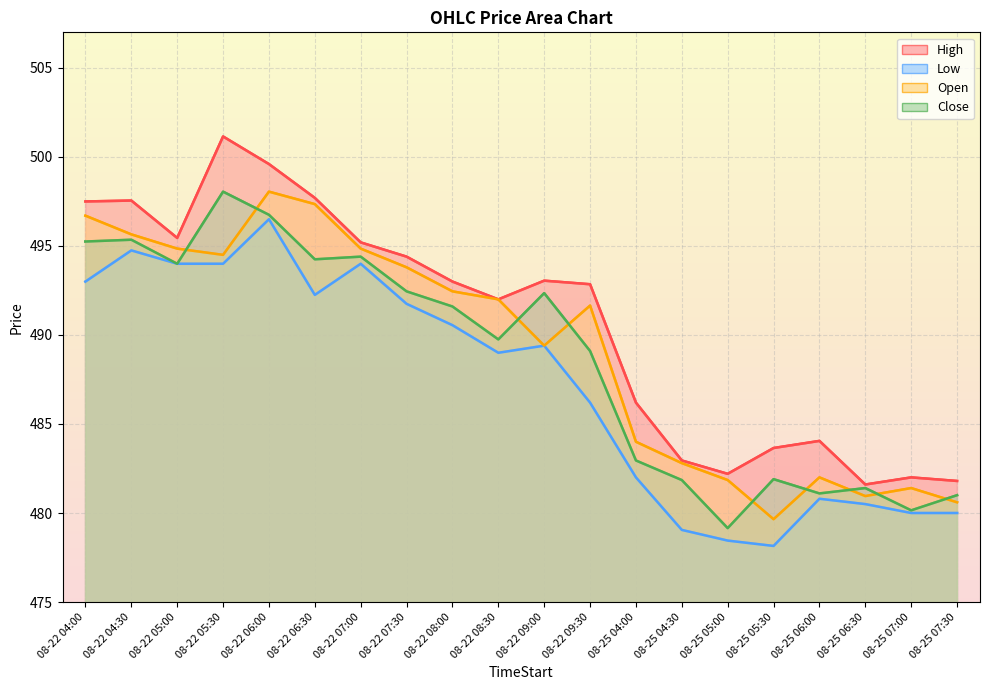

True or false: Low and Close cross at least once.

False